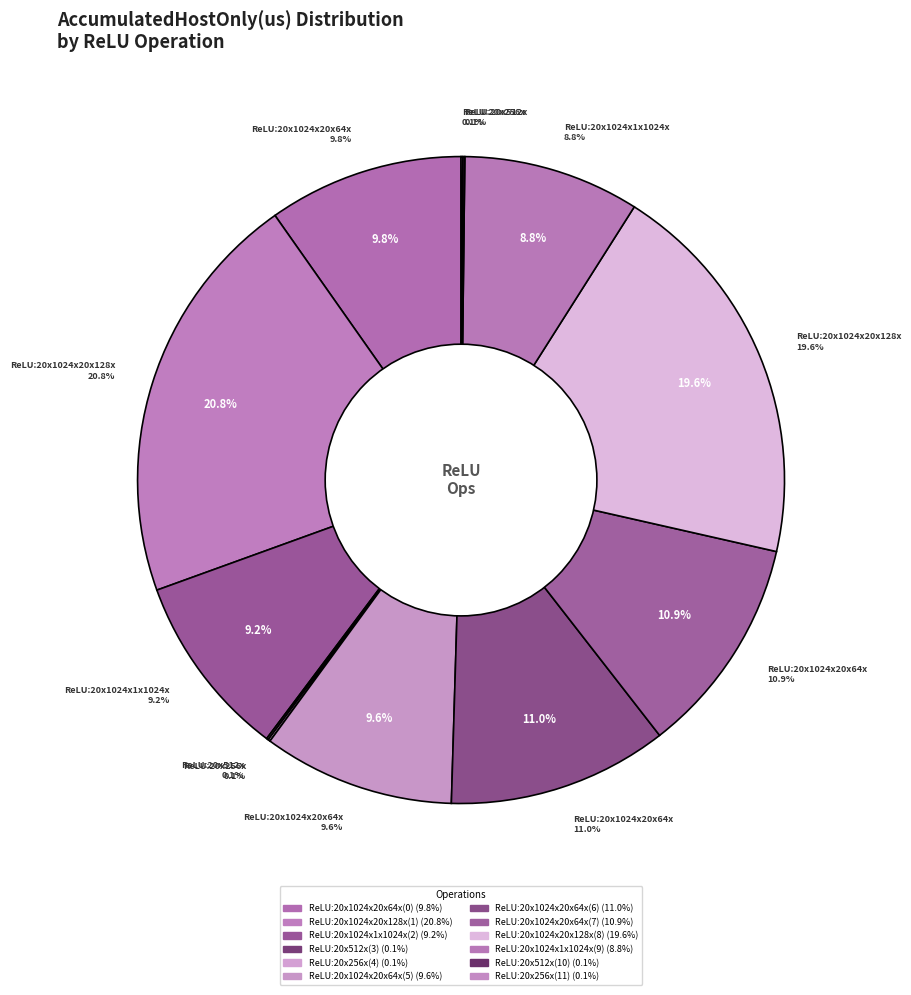

The ReLU:20x1024x1x1024x(2) slice represents 16% of the pie. True or false?

False